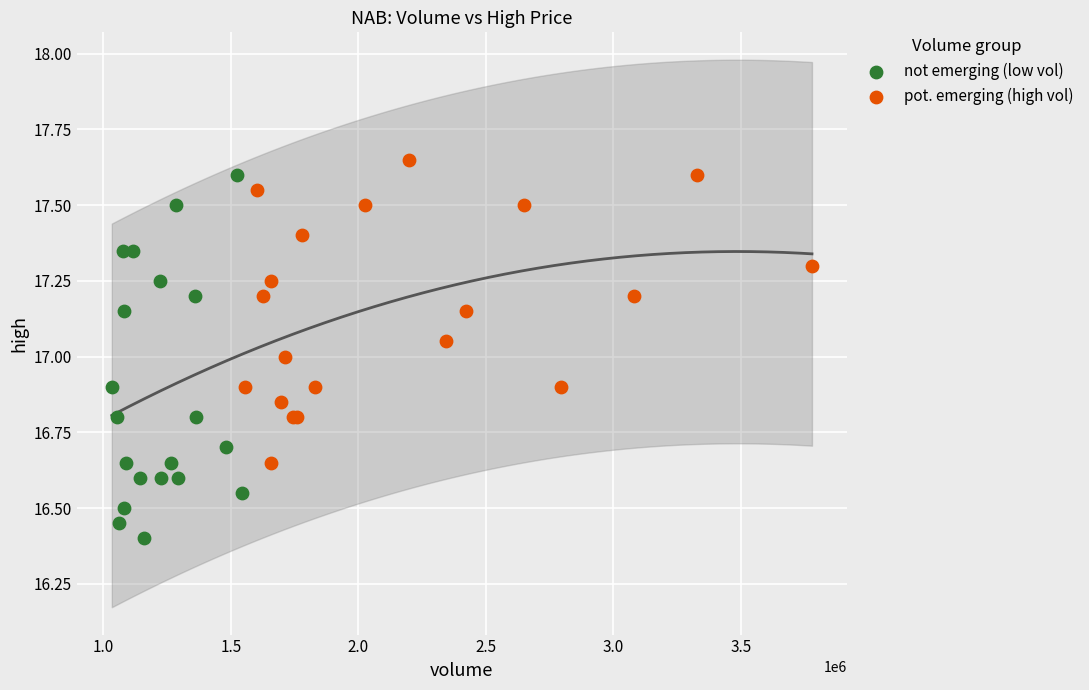

Which series reaches the minimum Y coordinate?

not emerging (low vol)